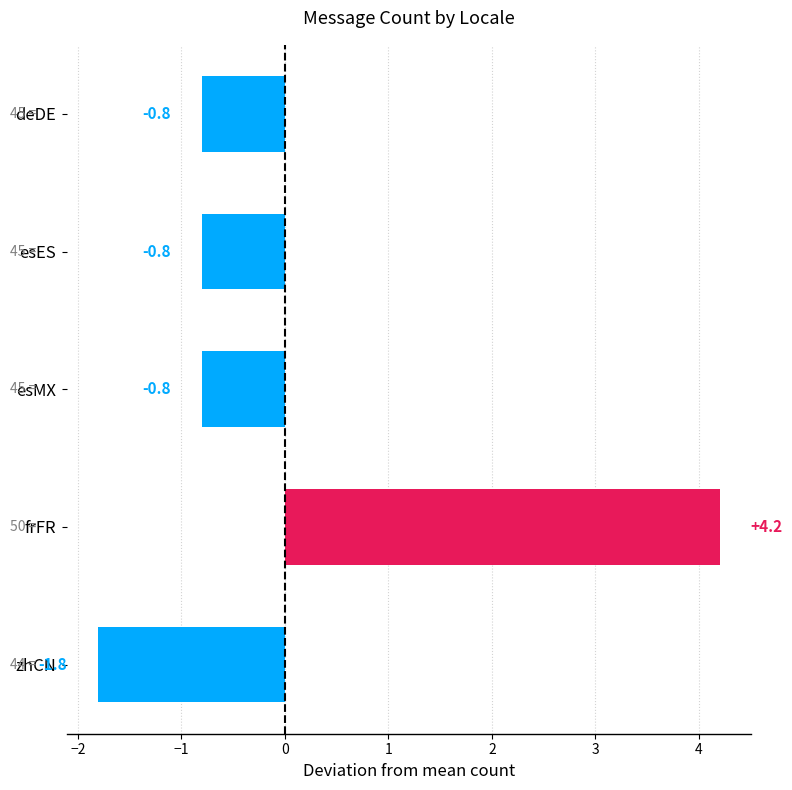

What position from the bottom is esES?

4